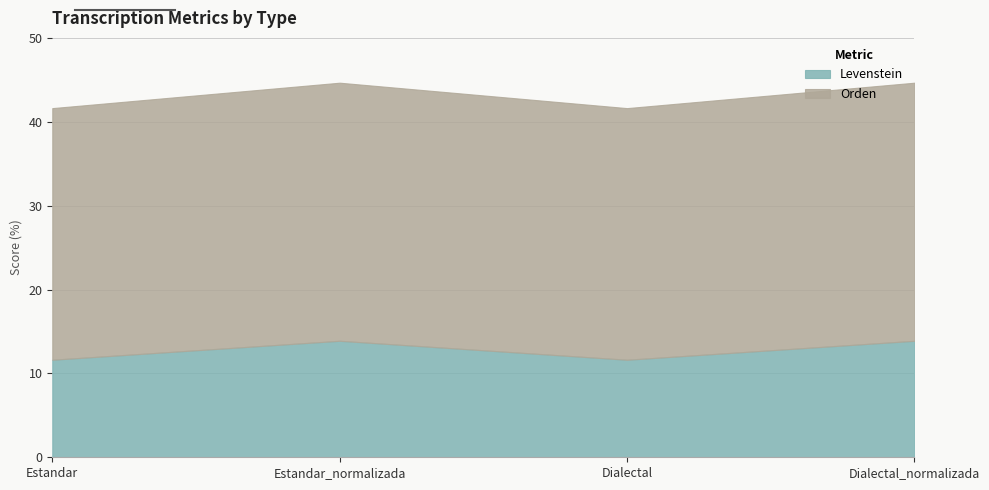

Count the number of categories in the chart.

4